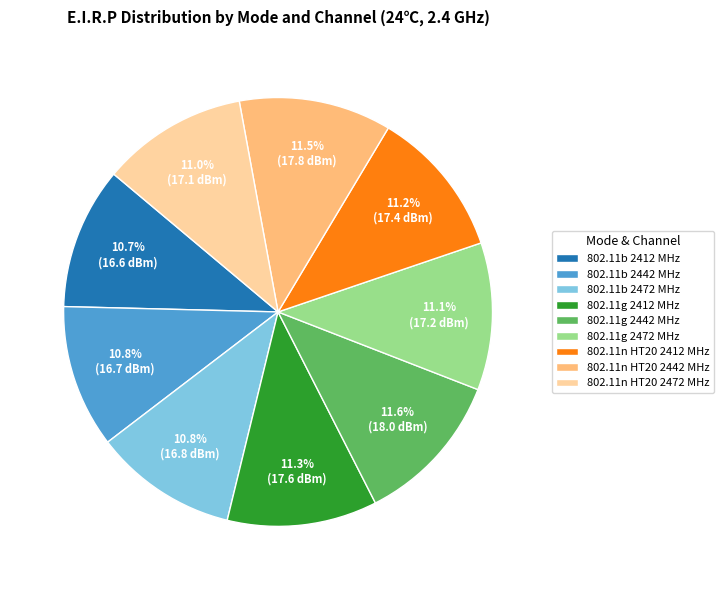

Is 802.11b 2412 MHz the majority of the pie?

No